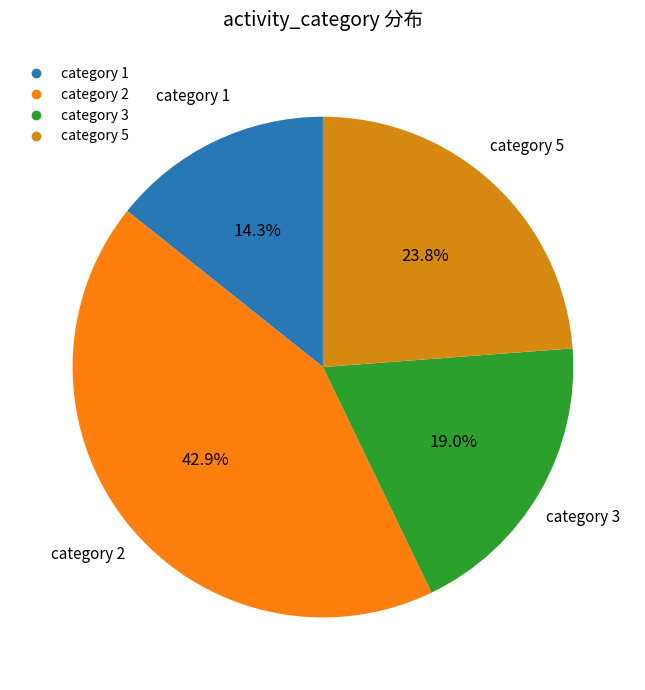

Does any single category account for the majority?

No